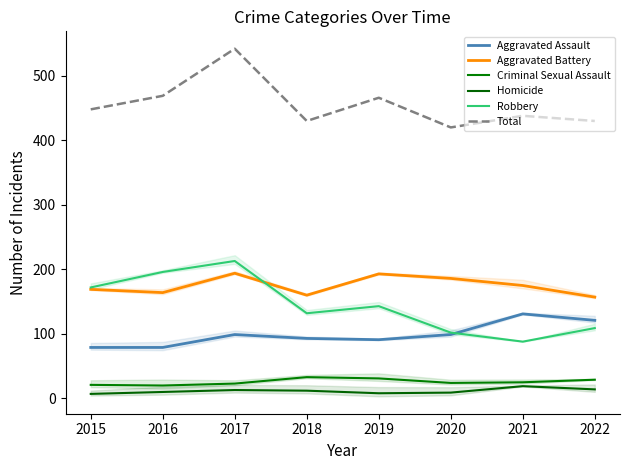

What is the maximum value shown in the chart?

542